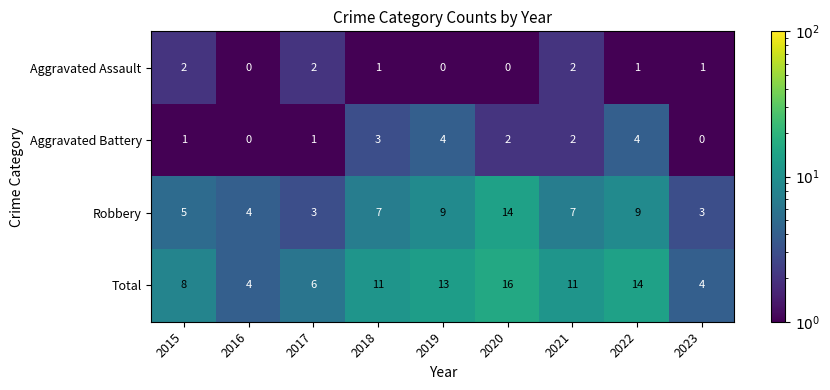

What is the smallest value displayed?

0